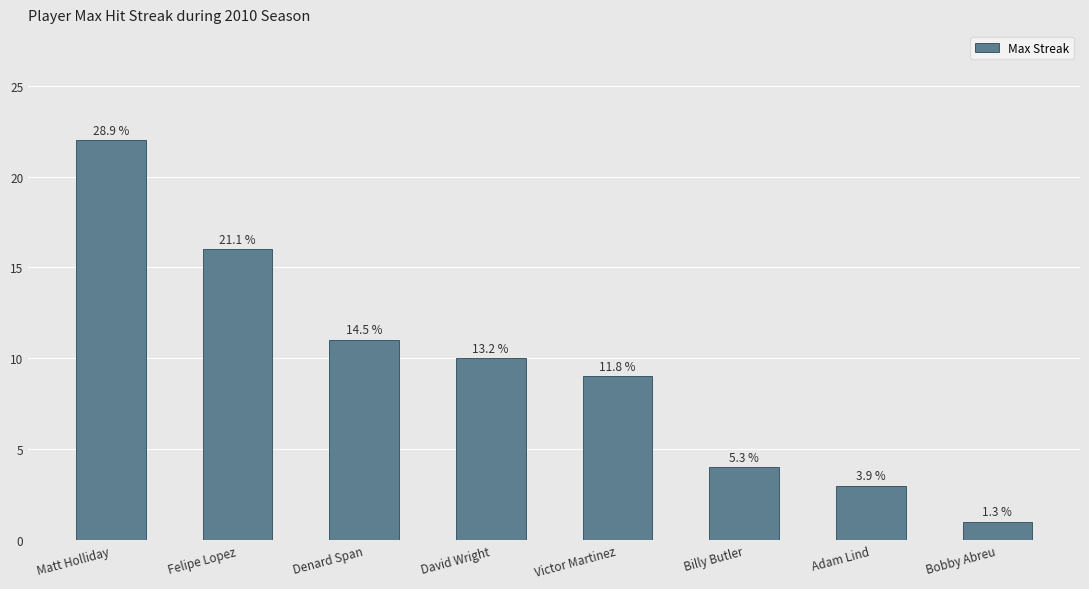

What is the difference between the values at Victor Martinez and Denard Span?

2